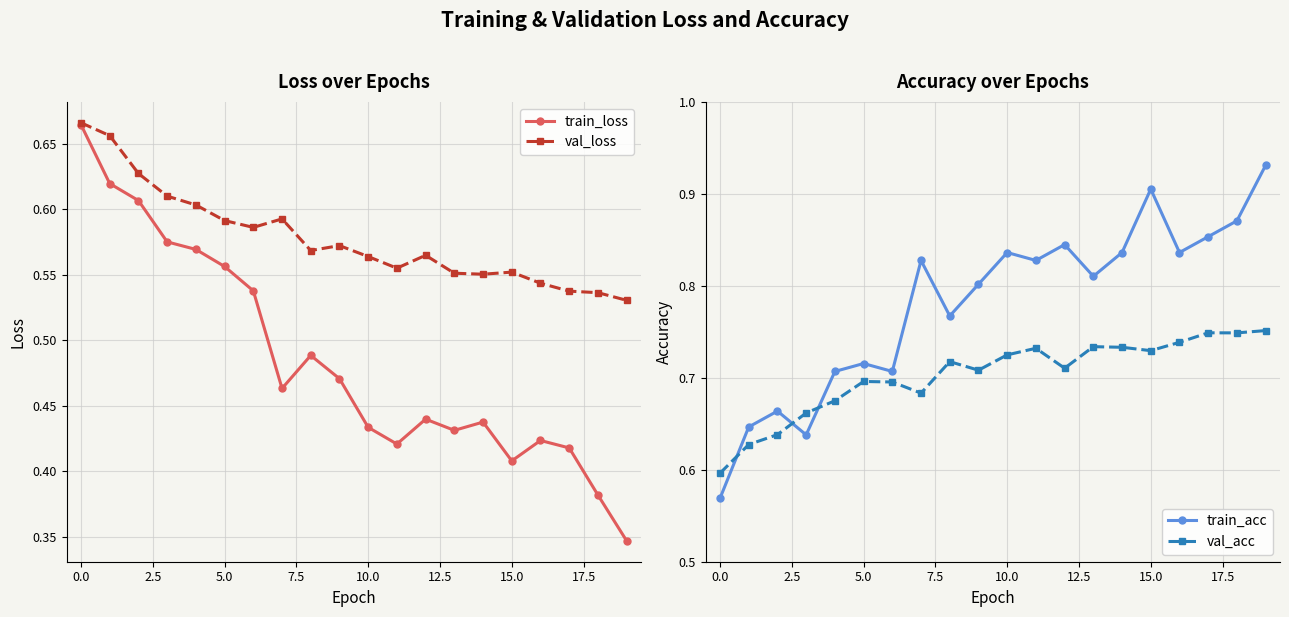

Reading left to right, what are all the values shown in this chart?

train_loss: 0.7	0.6	0.6	0.6	0.6	0.6	0.5	0.5	0.5	0.5	0.4	0.4	0.4	0.4	0.4	0.4	0.4	0.4	0.4	0.3
val_loss: 0.7	0.7	0.6	0.6	0.6	0.6	0.6	0.6	0.6	0.6	0.6	0.6	0.6	0.6	0.6	0.6	0.5	0.5	0.5	0.5
train_acc: 0.6	0.6	0.7	0.6	0.7	0.7	0.7	0.8	0.8	0.8	0.8	0.8	0.8	0.8	0.8	0.9	0.8	0.9	0.9	0.9
val_acc: 0.6	0.6	0.6	0.7	0.7	0.7	0.7	0.7	0.7	0.7	0.7	0.7	0.7	0.7	0.7	0.7	0.7	0.7	0.7	0.8